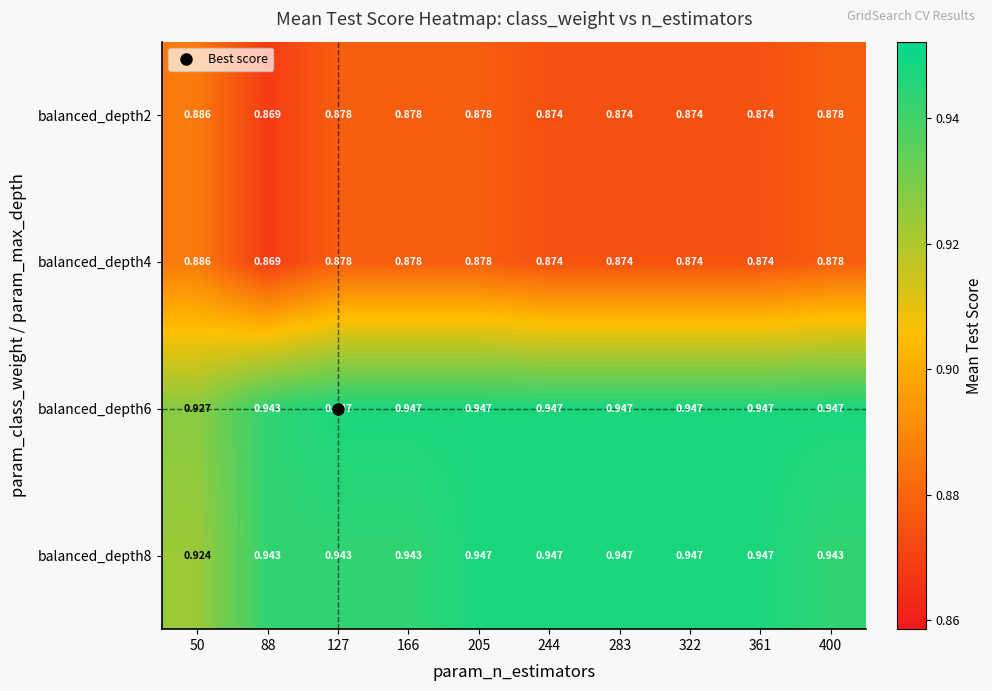

Is the value of balanced_depth2 at 400 greater than the value of balanced_depth8 at 88?

No